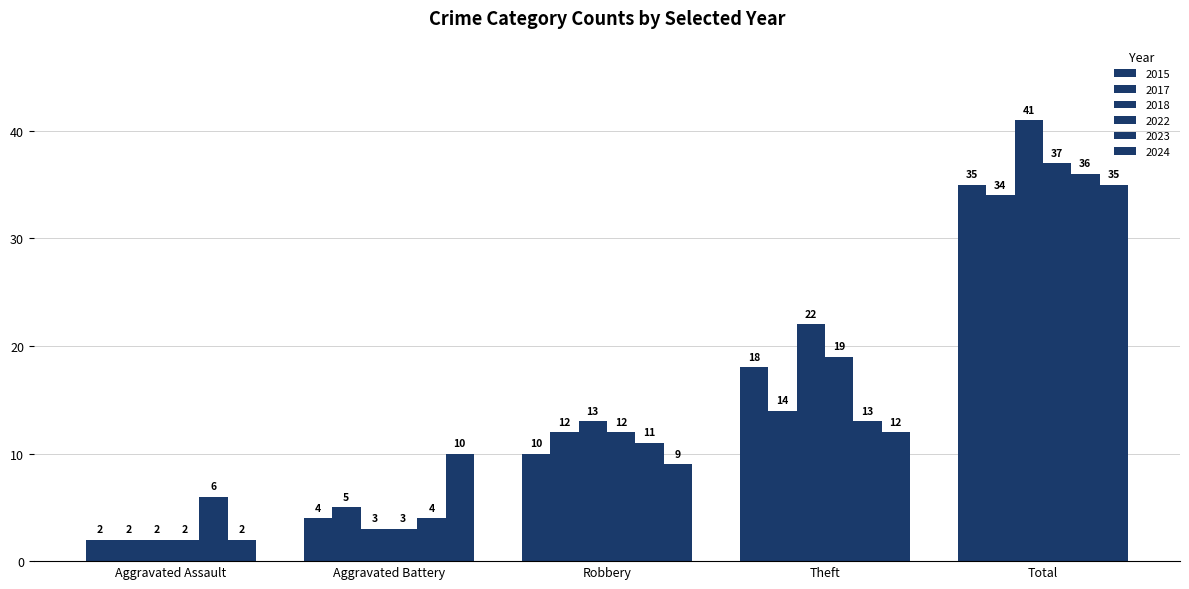

Rank the series by their maximum value, from highest to lowest.

2018, 2022, 2023, 2015, 2024, 2017